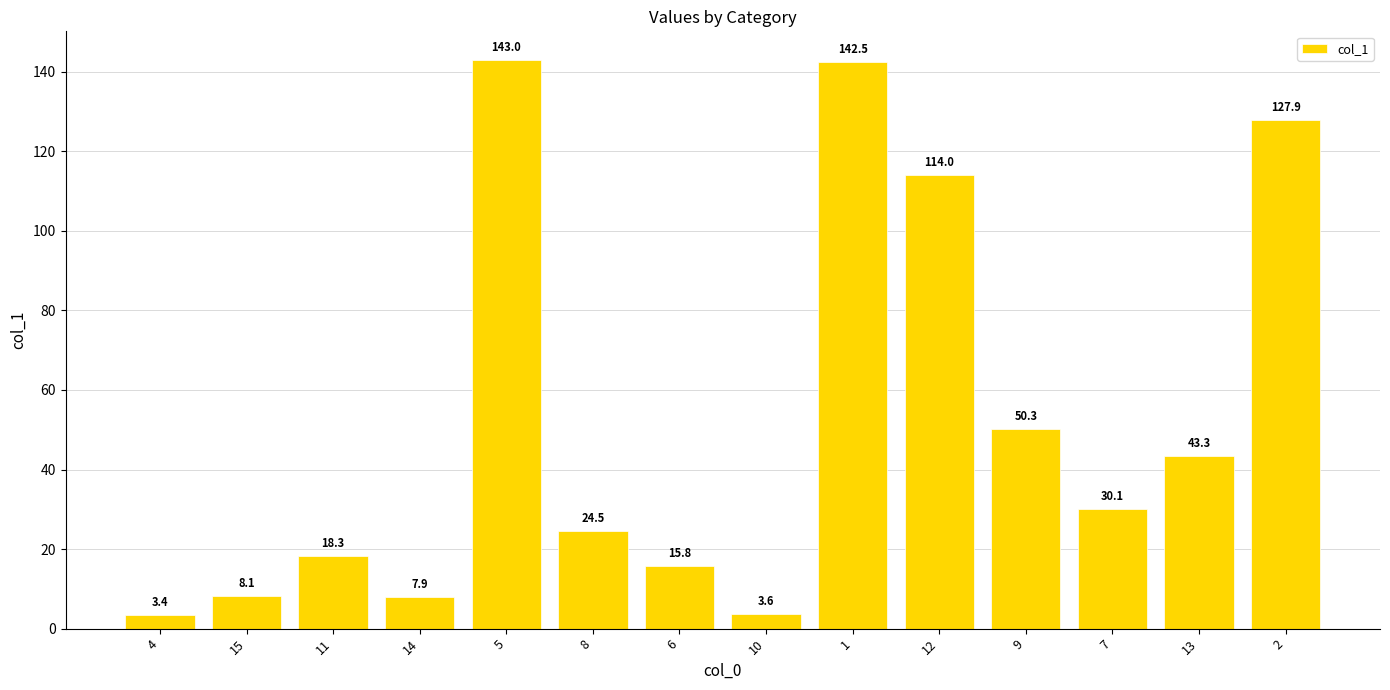

What is the smallest value displayed?

3.4